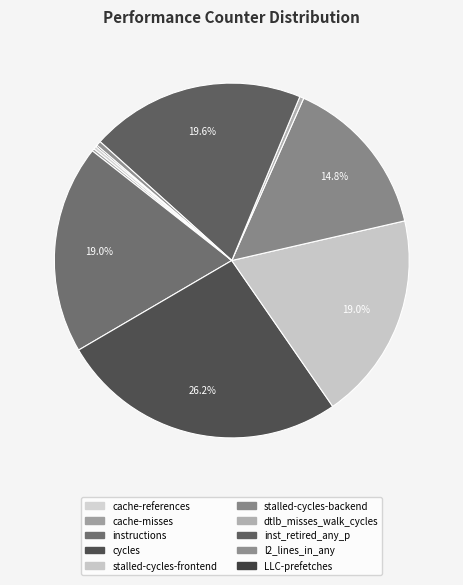

To the nearest percent, what is the combined percentage of instructions and cache-references?

19%